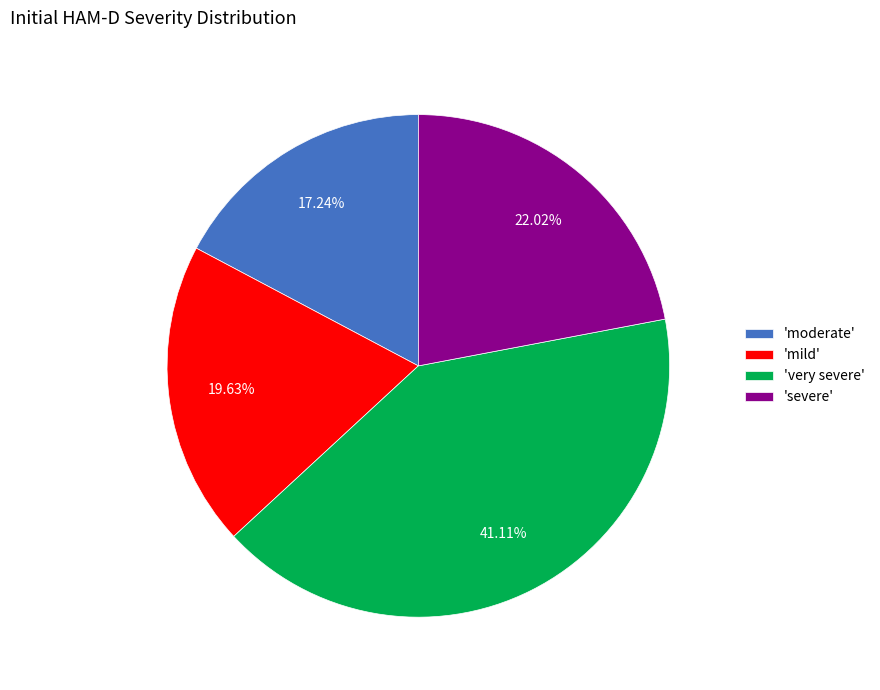

Does any single category account for the majority?

No